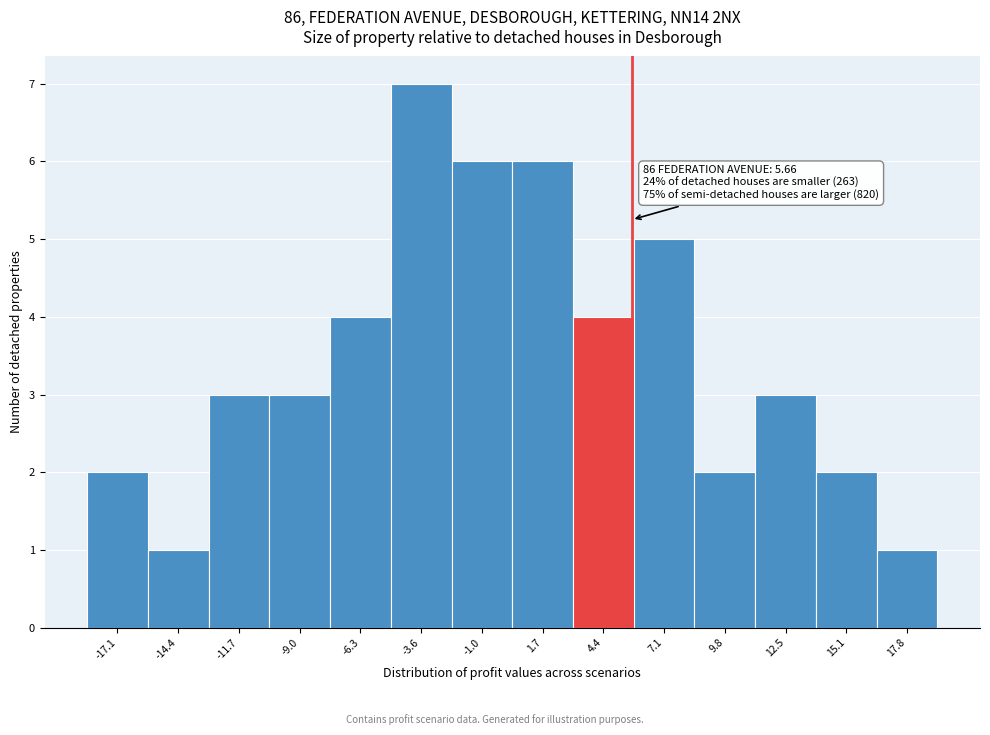

Over which range of the x-axis is the bar tallest?

-5.0 to -2.5